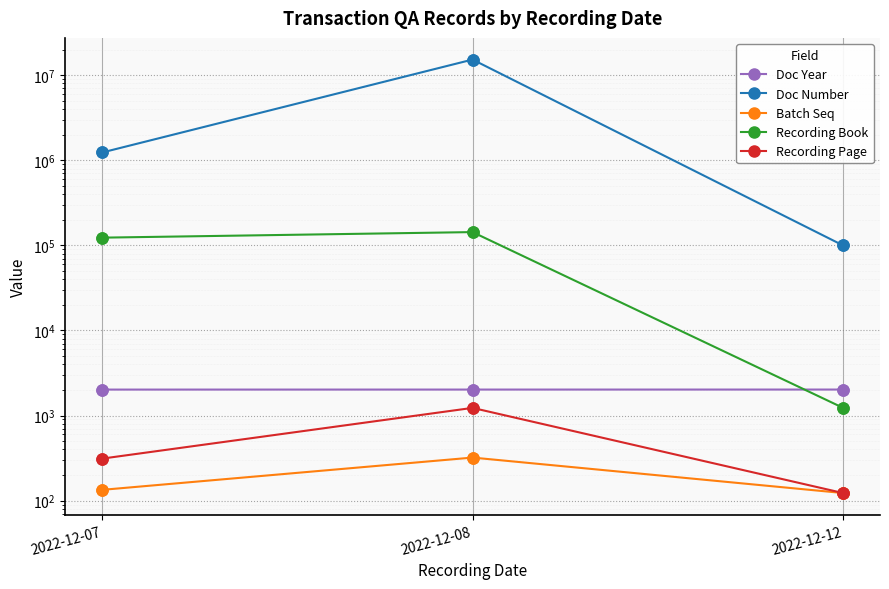

What is the approximate value of Doc Year at 2022-12-07?

2020